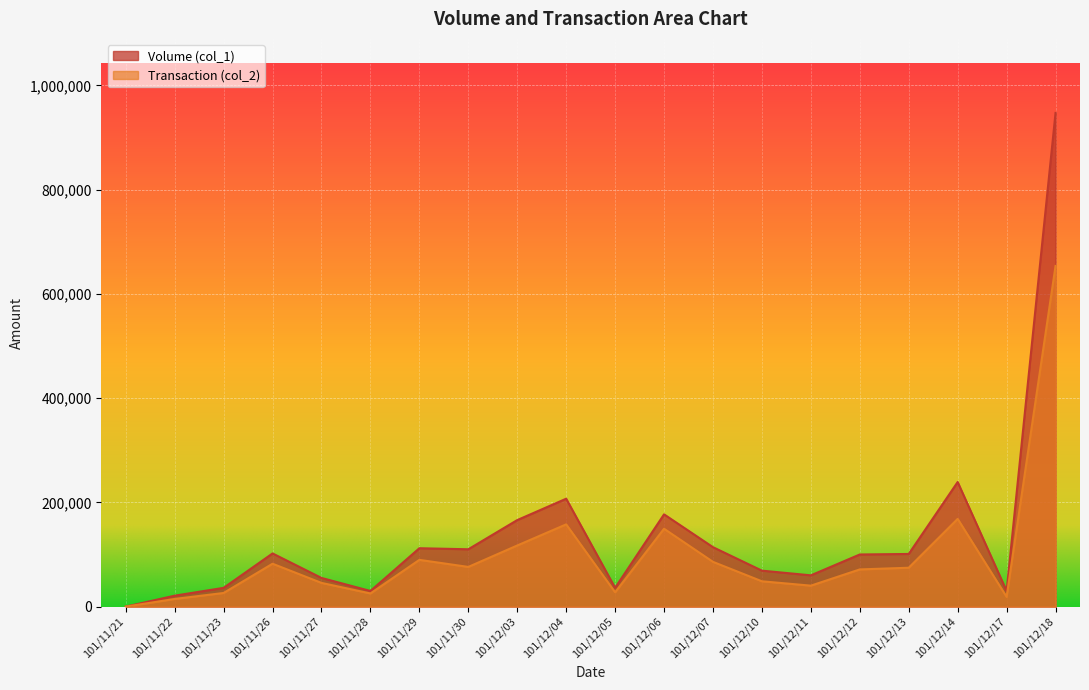

At which category does Volume (col_1) reach its first local peak?

101/11/26